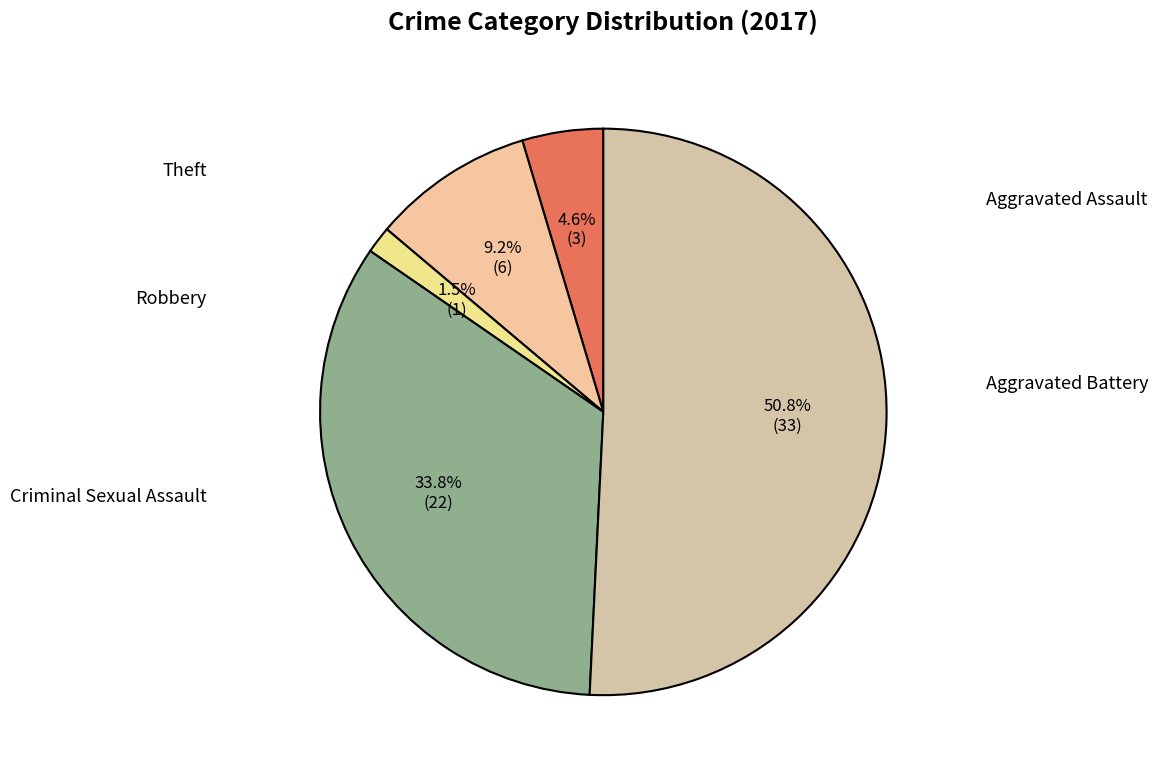

Is there any slice that represents more than half of the pie?

Yes